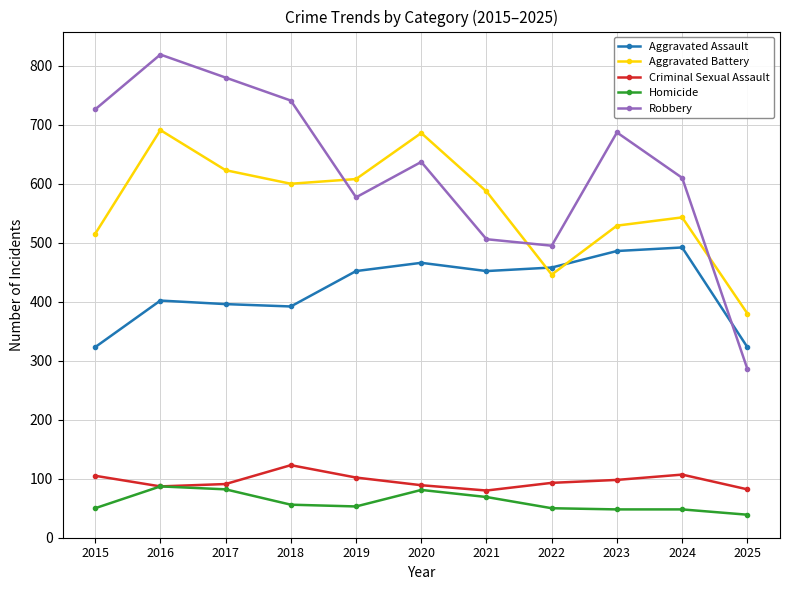

What is the lowest value of the Aggravated Assault series?

323